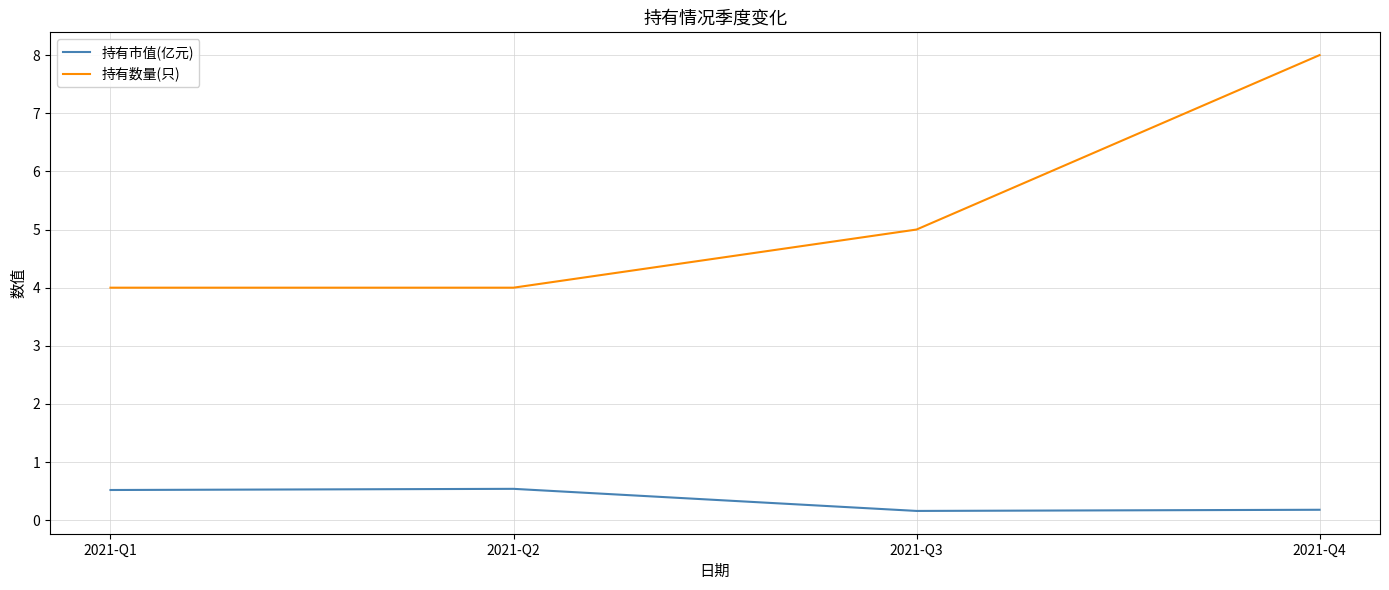

Which category has the highest value across all series?

2021-Q4